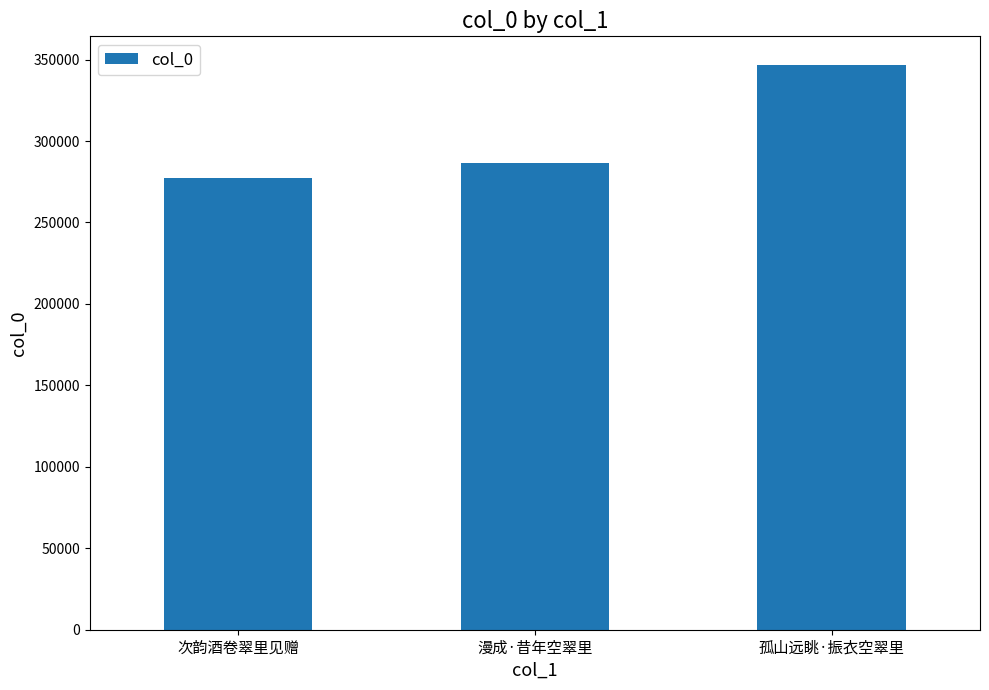

At which category does the chart reach its minimum across all series?

次韵酒卷翠里见赠